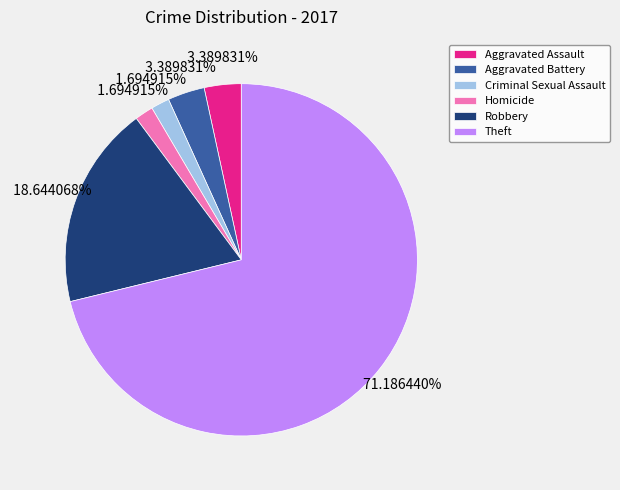

How many segments does this pie chart have?

6